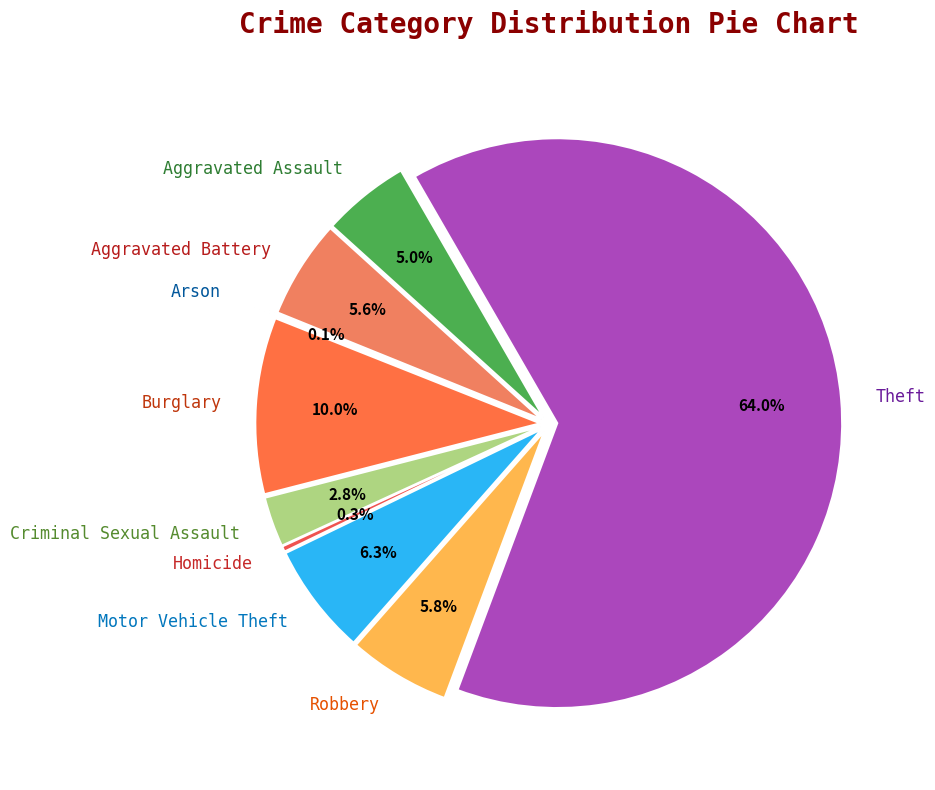

To the nearest percent, what percentage of the pie is Aggravated Battery?

6%